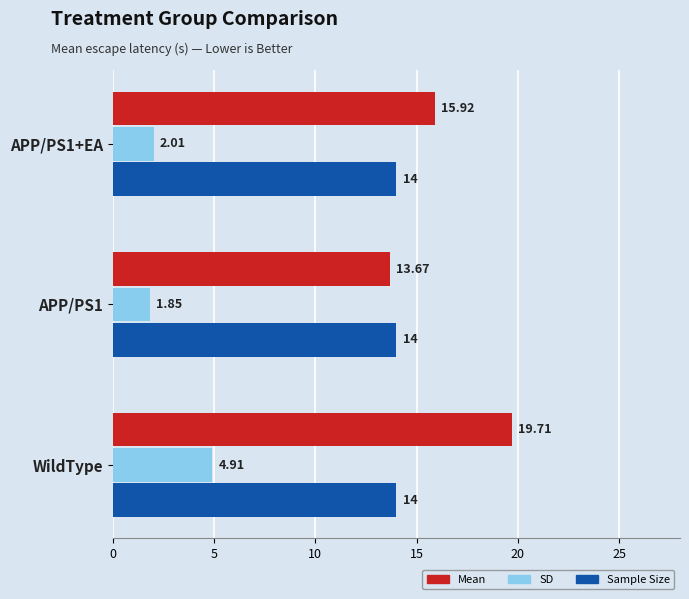

At how many categories does at least one series exceed 4?

3